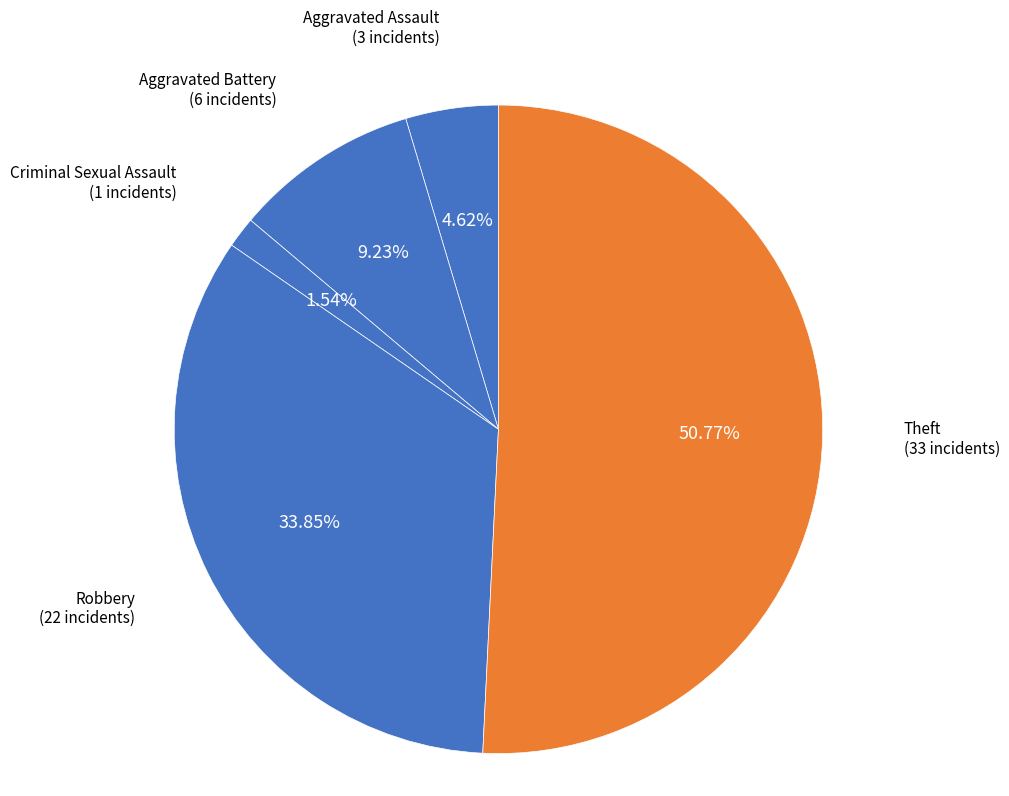

What is the majority slice?

Theft